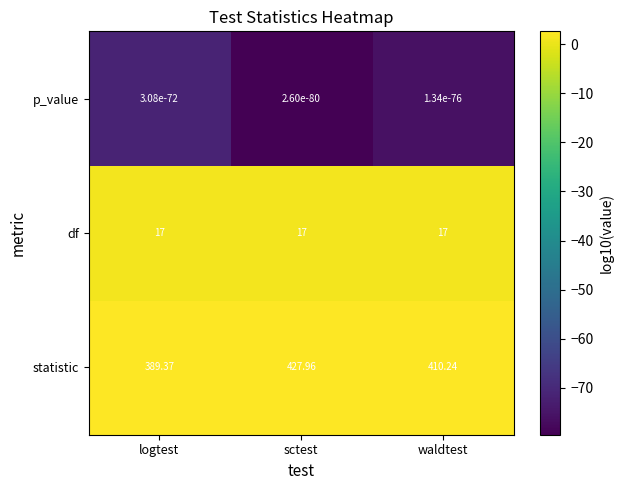

Count the number of categories in the chart.

3